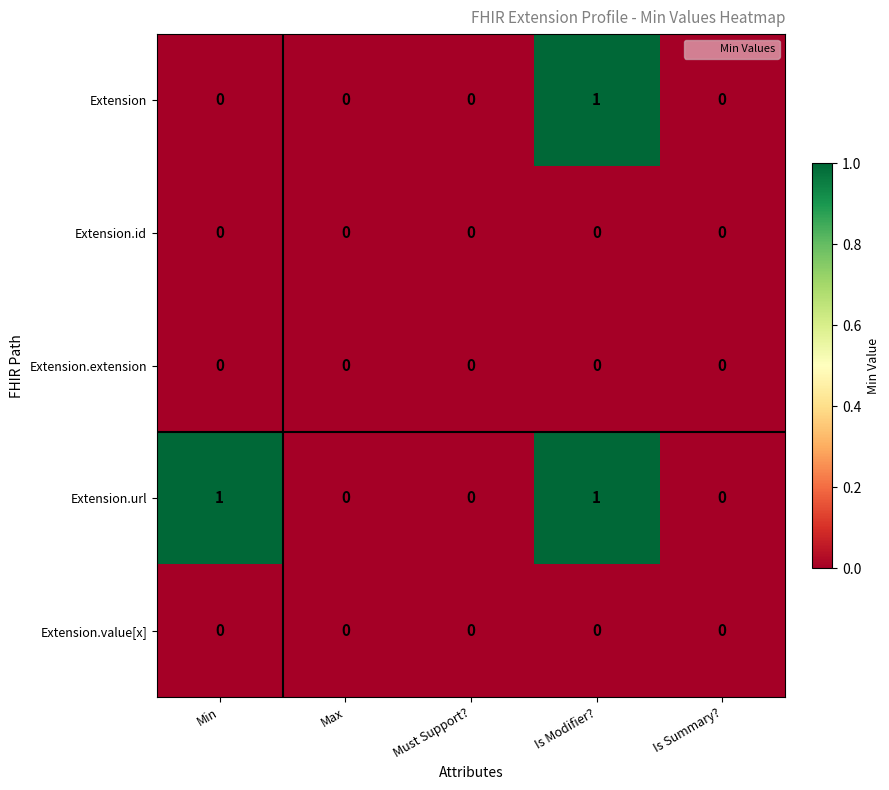

The value of Extension at Is Modifier? is 2. True or false?

False